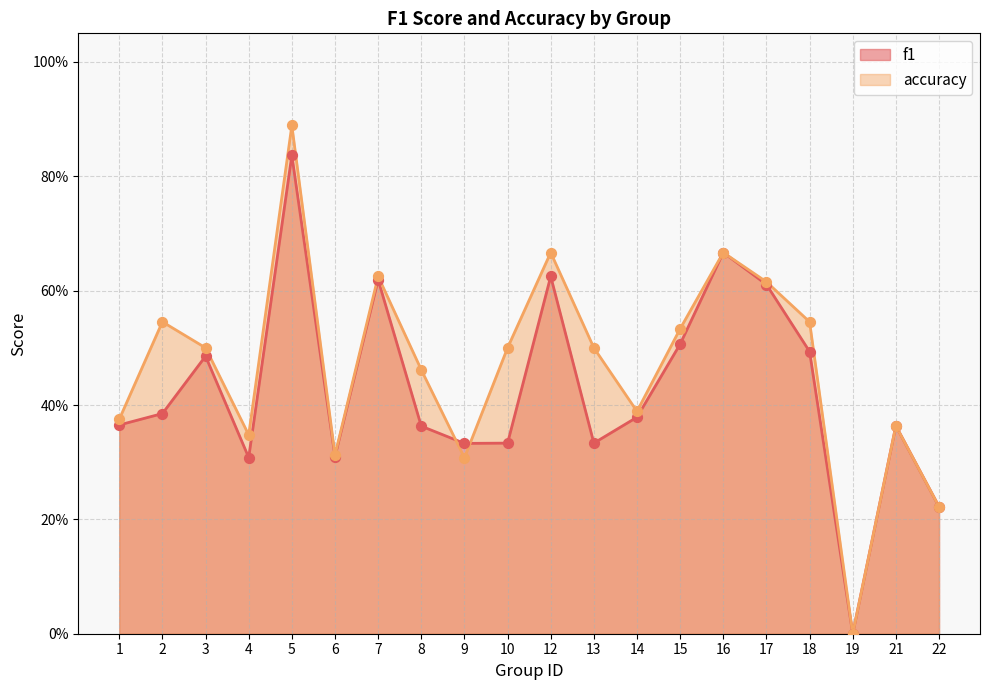

Which series reaches the minimum Y coordinate?

f1